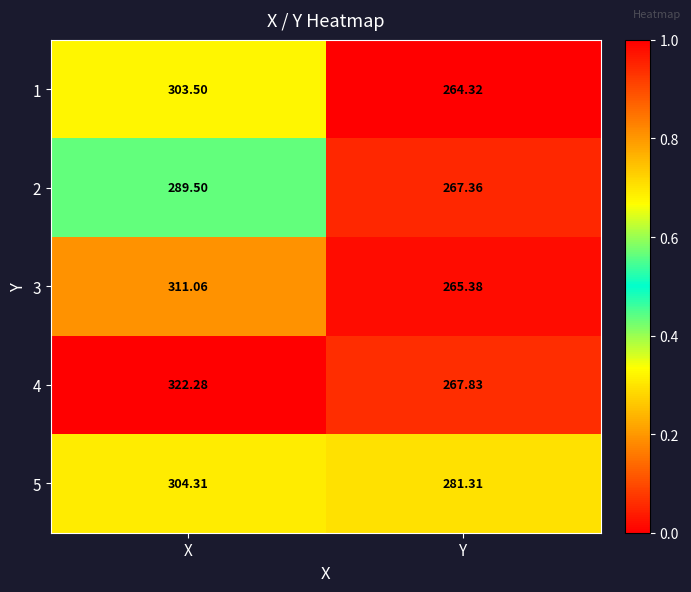

Which series has the widest spread of values?

4